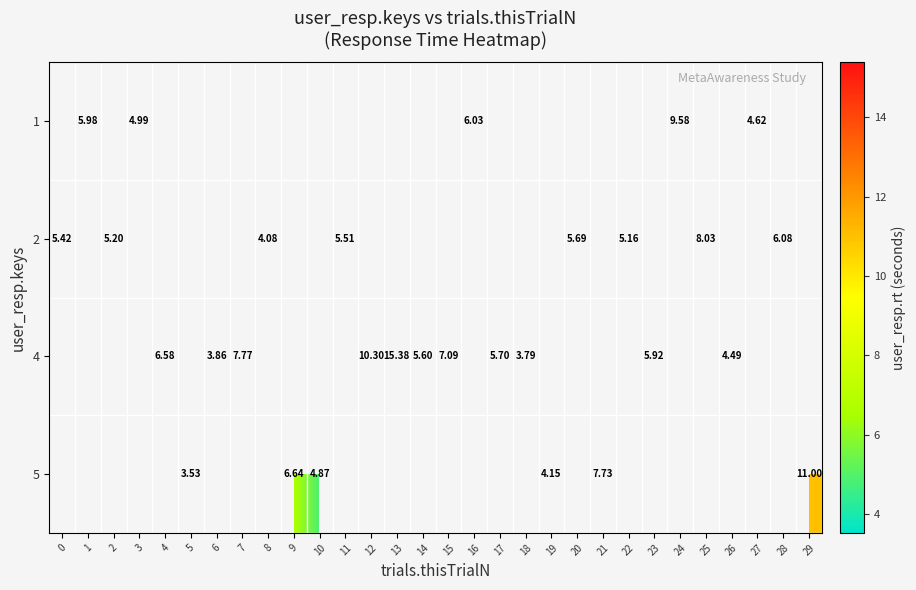

How many distinct data groups are displayed?

4